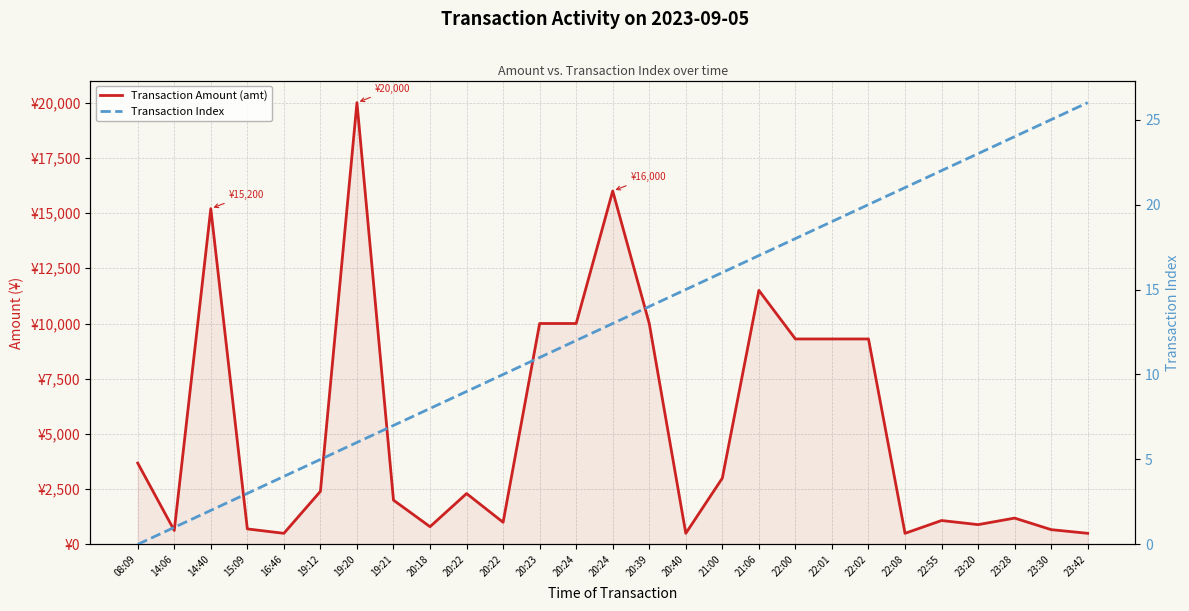

Which series changed the most between 20:23 and 22:55?

Transaction Amount (amt)